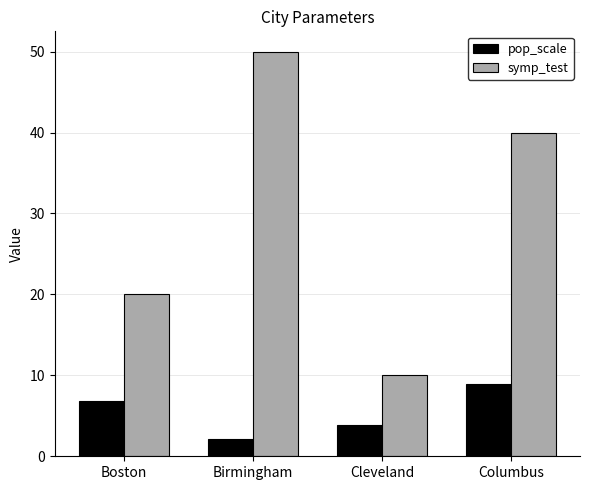

At which label does pop_scale reach its minimum?

Birmingham